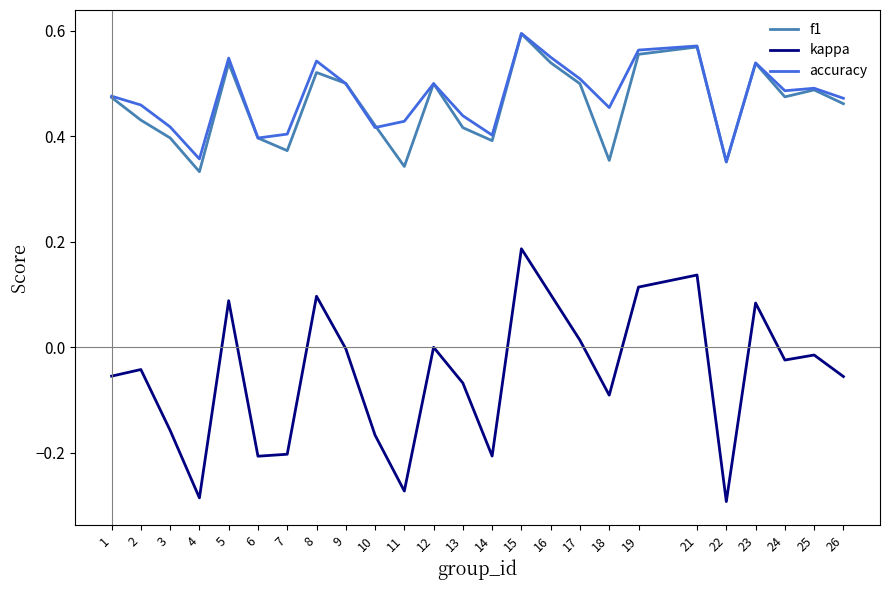

True or false: accuracy and kappa intersect in this chart.

False